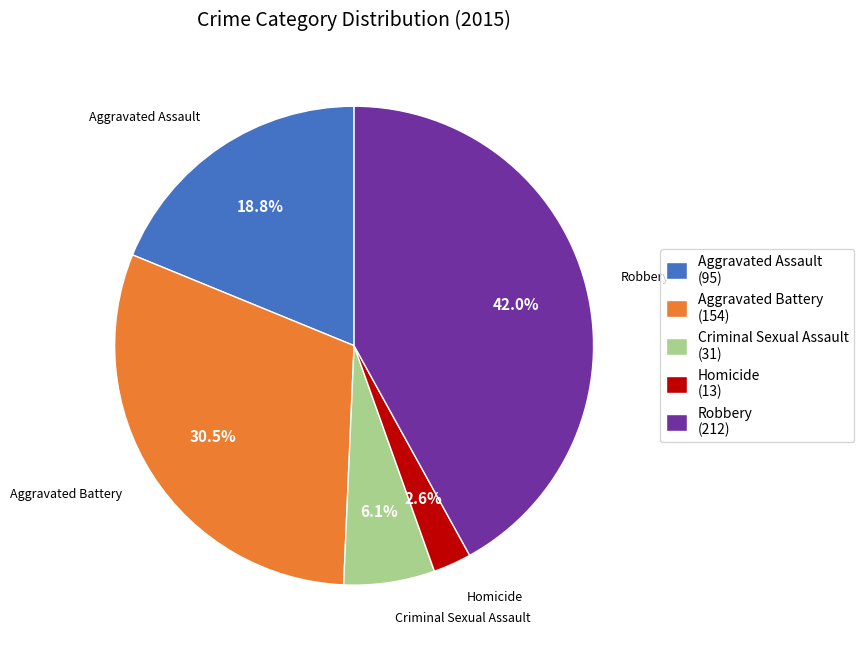

Is there a majority slice in this chart?

No